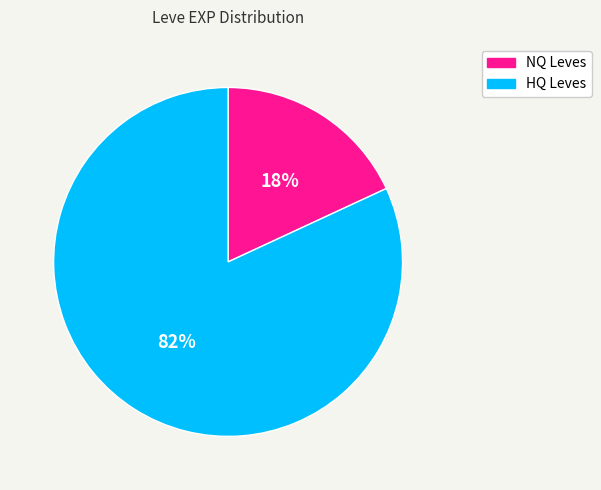

How many slices are in this pie chart?

2